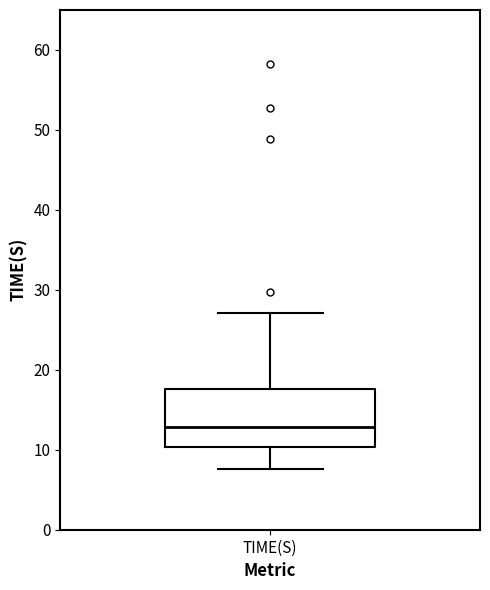

Where does the median line of the box for TIME(S) sit on the y-axis? The values are not printed on the chart, so give them approximately, as read against the axis.

13